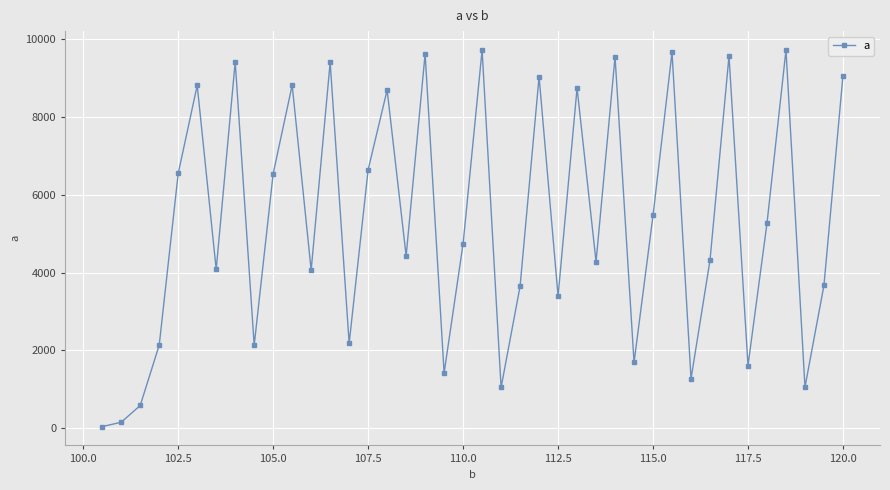

What is the average value?

5306.2